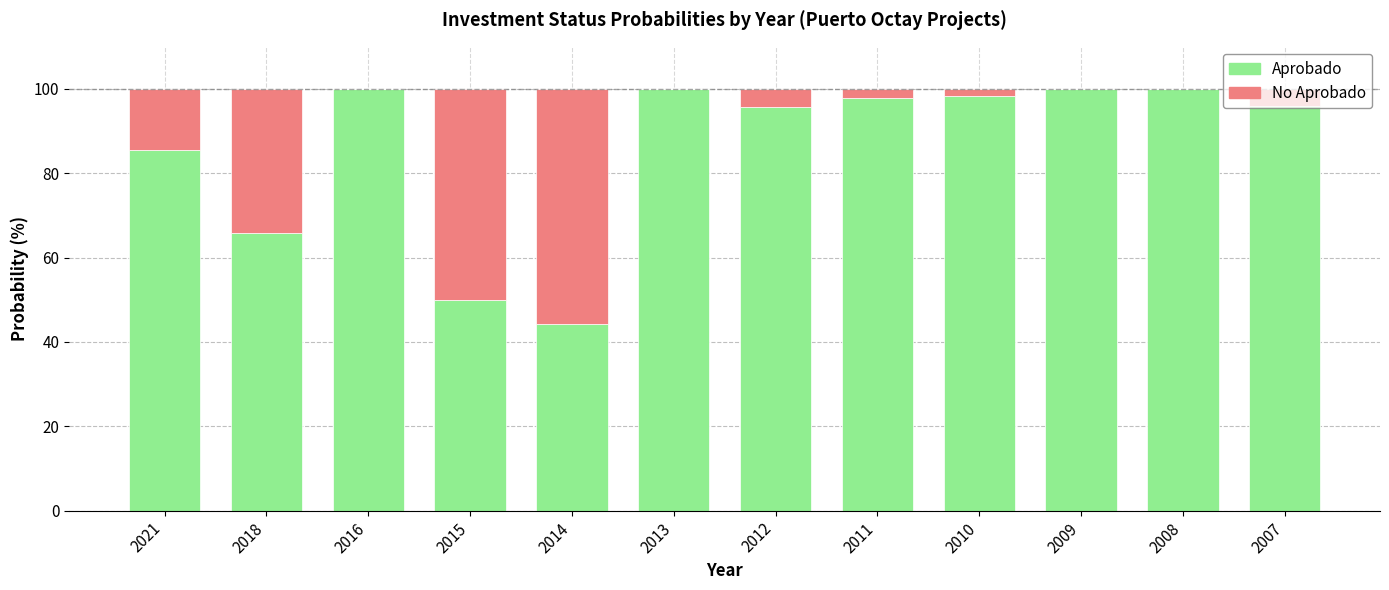

Count the number of categories in the chart.

12